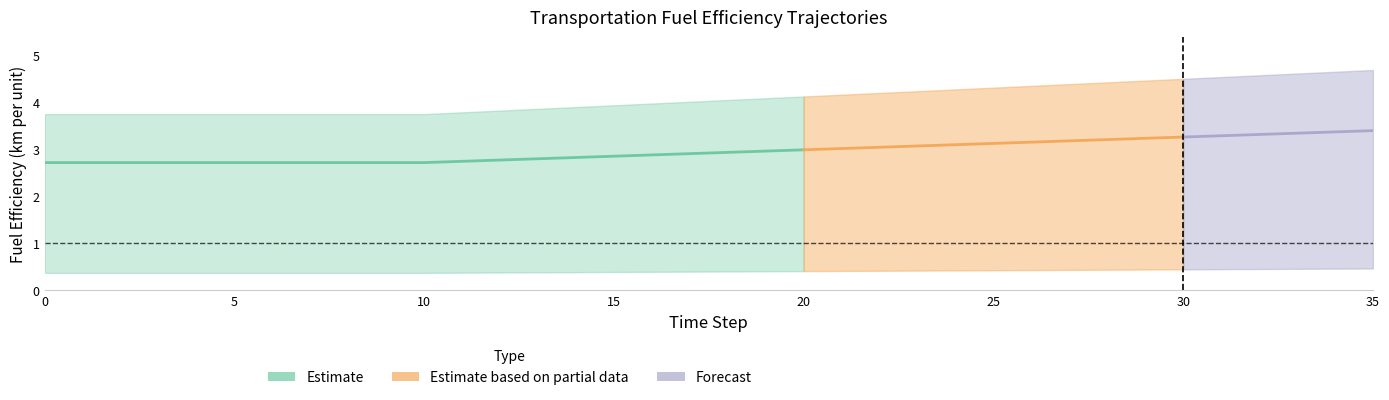

What is the sum of all fueleff_public_biofuels values?

137.4